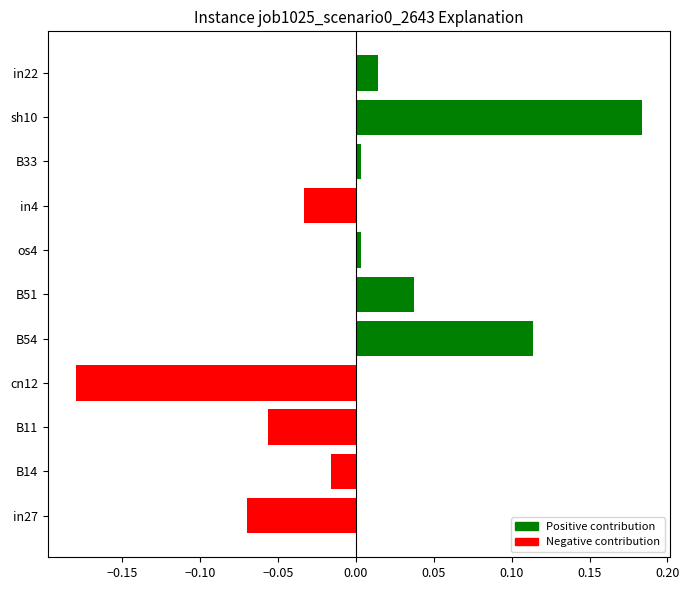

Are the bars grouped side by side (vs. stacked)?

No